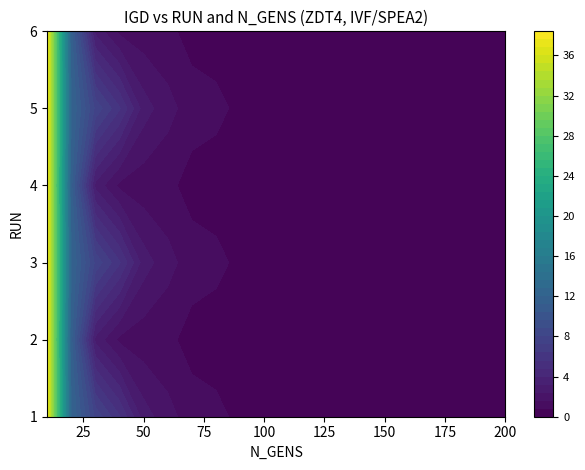

What is the average value of the 5 series?

3.6